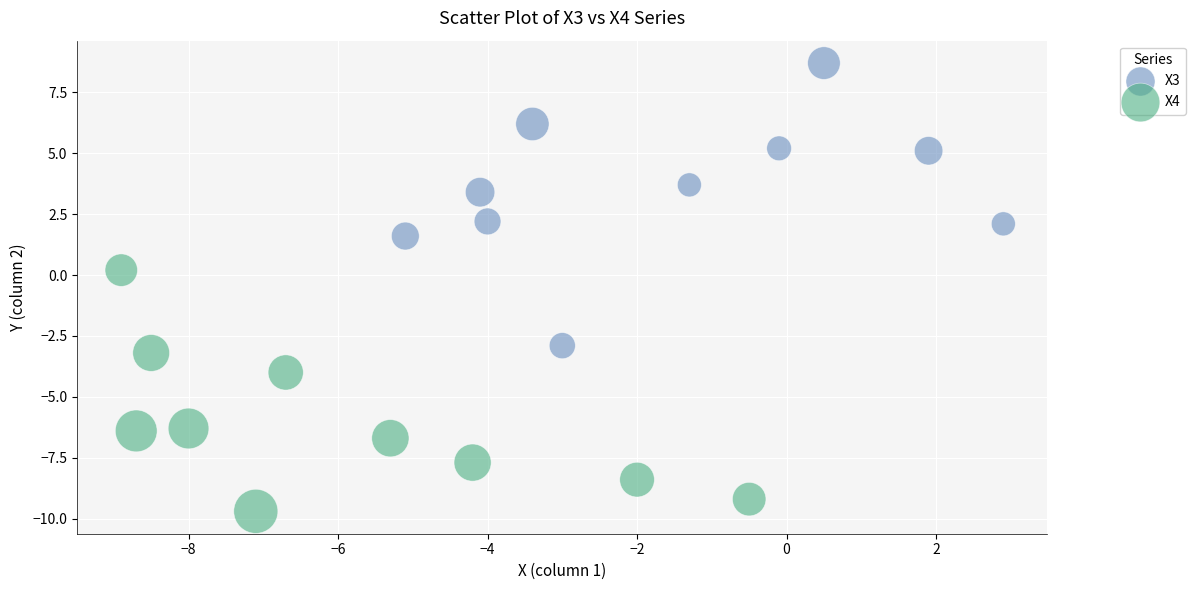

Which series contains the lowest Y value?

X4